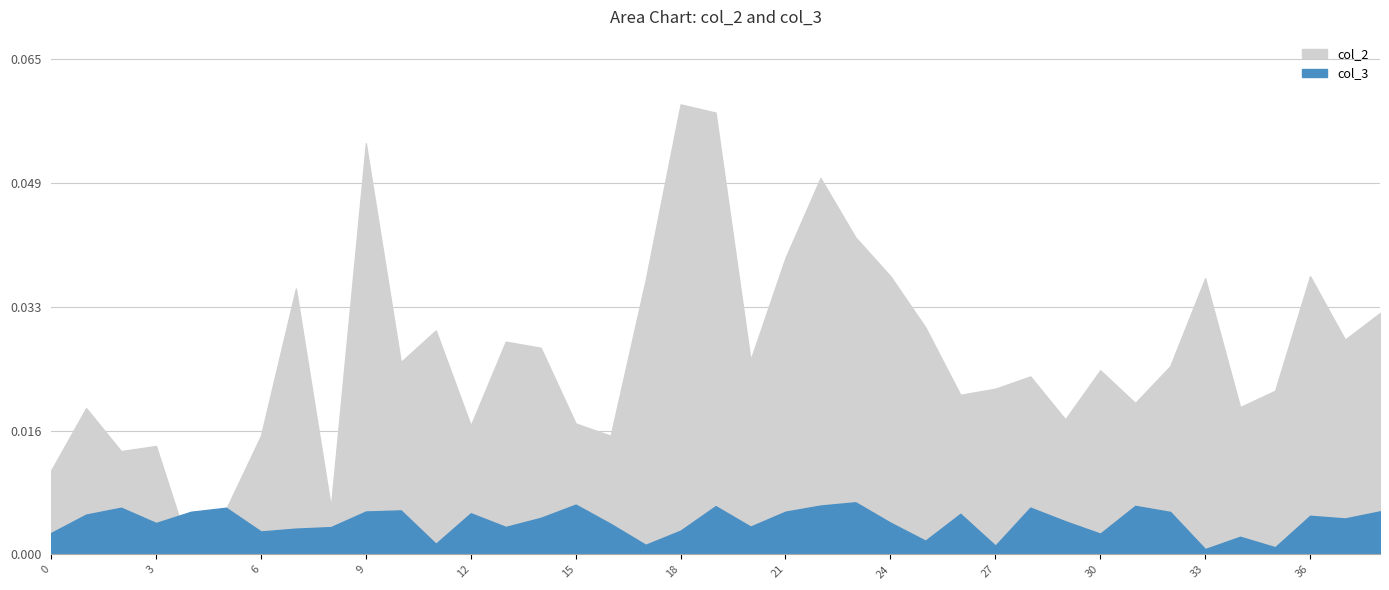

Reading left to right, transcribe all the data shown in this chart.

col_2: 0.0	0.0	0.0	0.0	0.0	0.0	0.0	0.0	0.0	0.1	0.0	0.0	0.0	0.0	0.0	0.0	0.0	0.0	0.1	0.1	0.0	0.0	0.0	0.0	0.0	0.0	0.0	0.0	0.0	0.0	0.0	0.0	0.0	0.0	0.0	0.0	0.0	0.0	0.0
col_3: 0.0	0.0	0.0	0.0	0.0	0.0	0.0	0.0	0.0	0.0	0.0	0.0	0.0	0.0	0.0	0.0	0.0	0.0	0.0	0.0	0.0	0.0	0.0	0.0	0.0	0.0	0.0	0.0	0.0	0.0	0.0	0.0	0.0	0.0	0.0	0.0	0.0	0.0	0.0